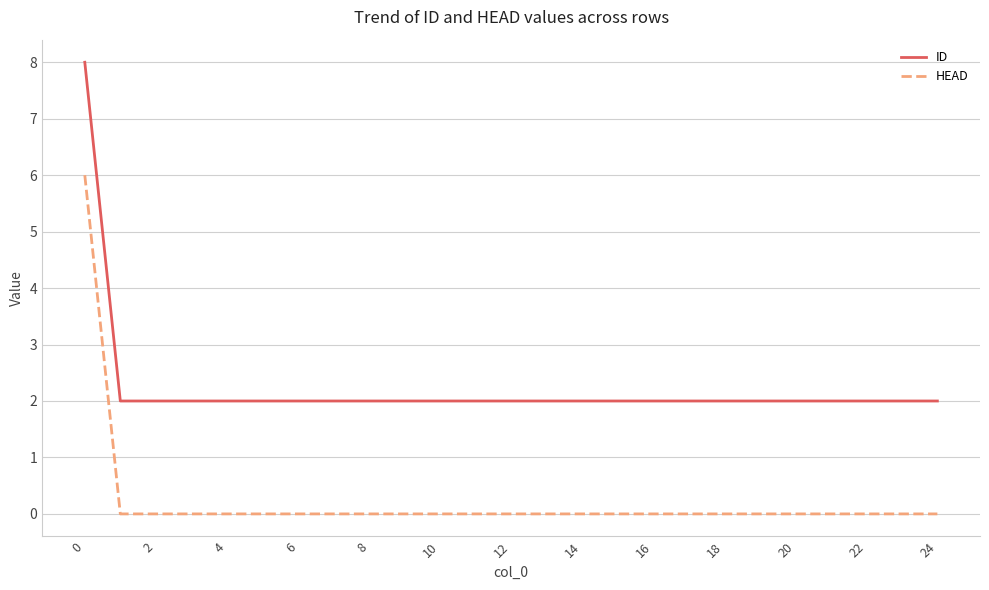

What is the difference between the maximum and minimum values in the ID series?

6